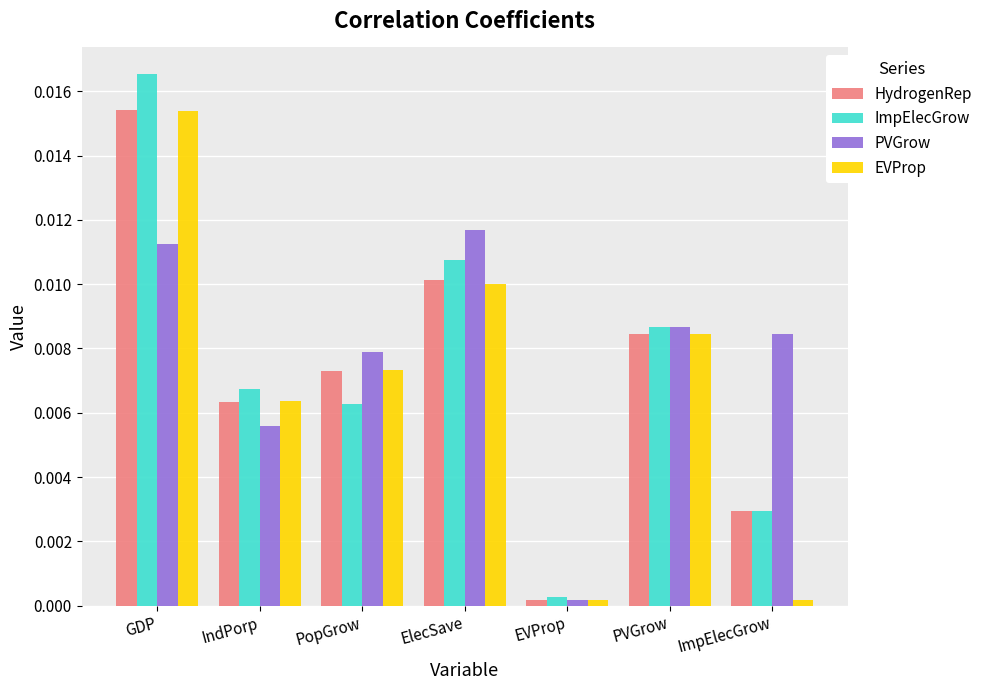

True or false: PVGrow has a value of 0.0 at PVGrow.

True